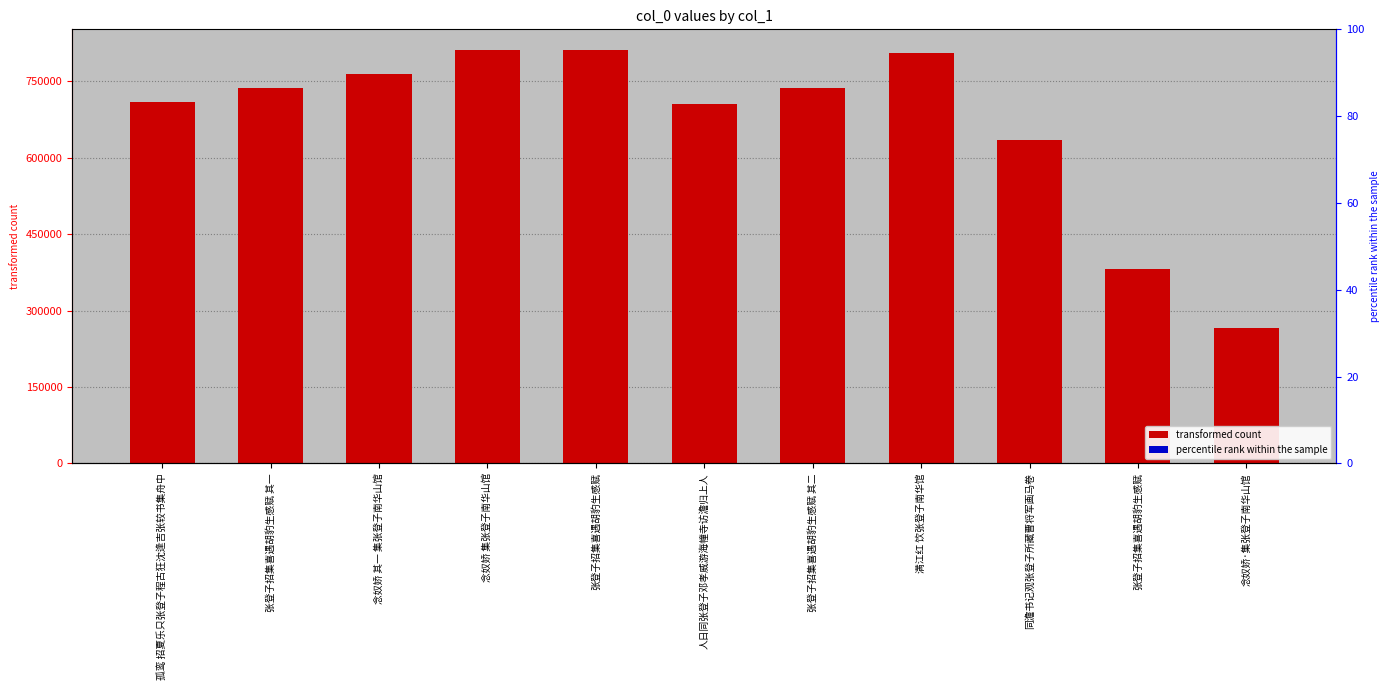

What is the label of the 4th bar from the left?

念奴娇 集张登子南华山馆